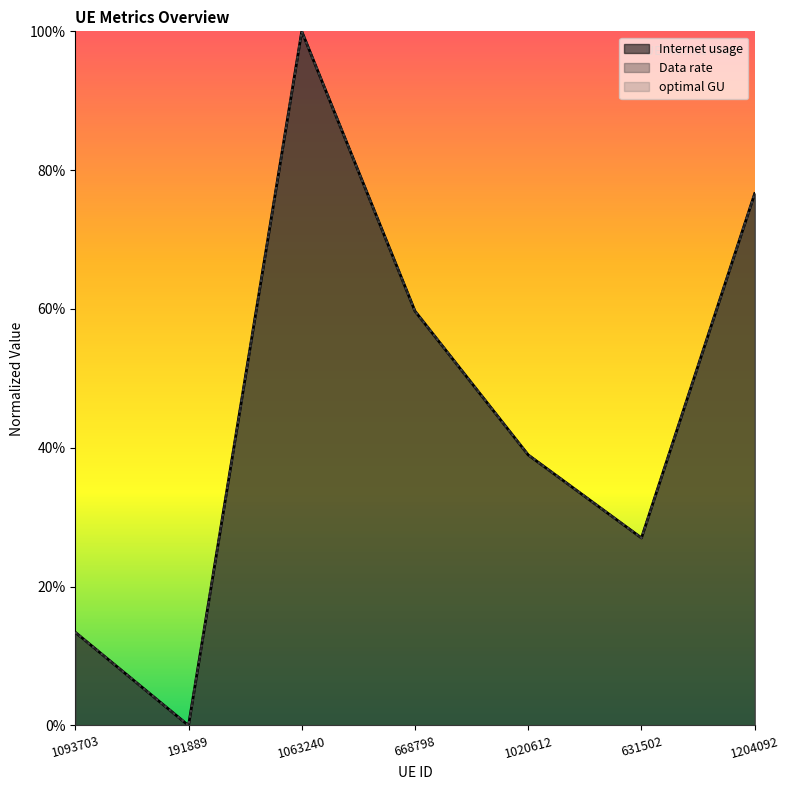

Where is Internet usage nearest to the value 50?

668798